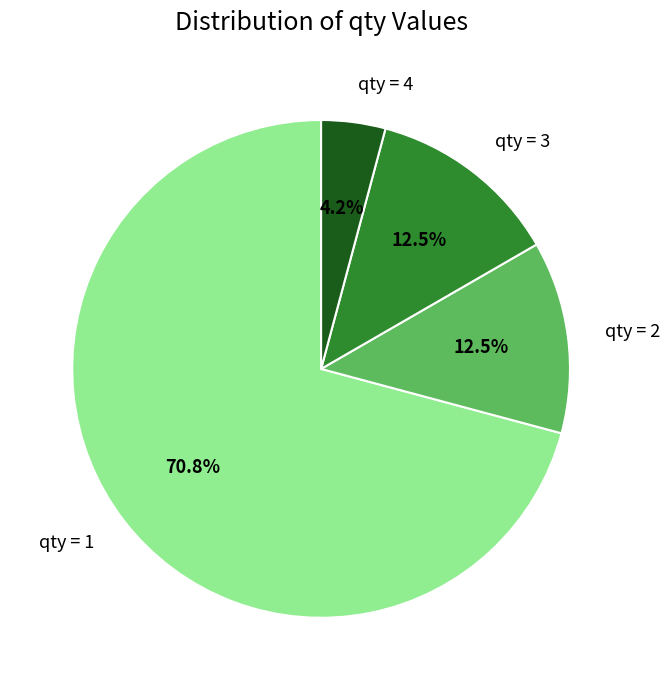

Which category has the biggest portion of the pie?

qty = 1